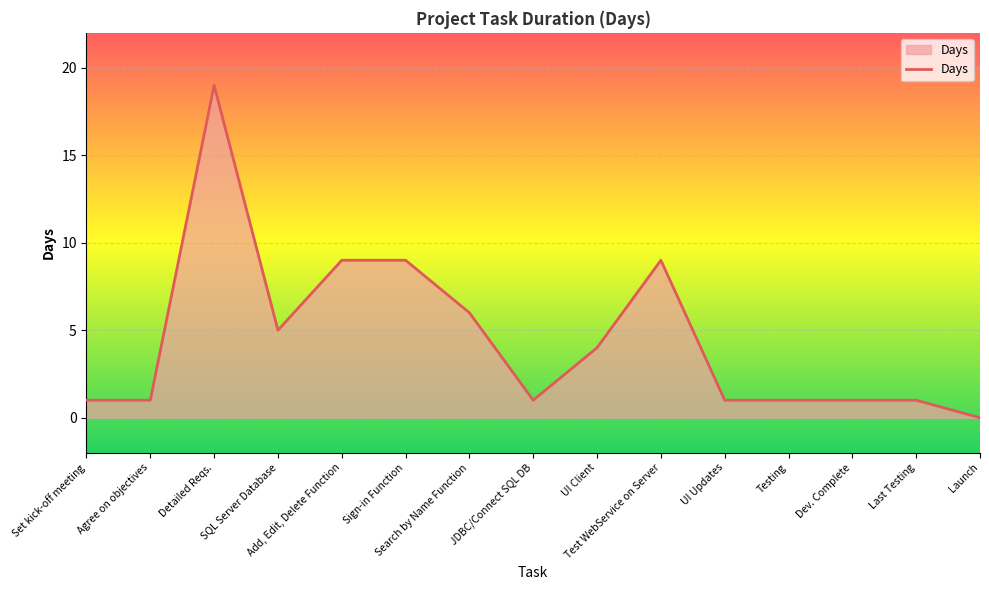

Between Search by Name Function and Detailed Reqs., which is larger?

Detailed Reqs.